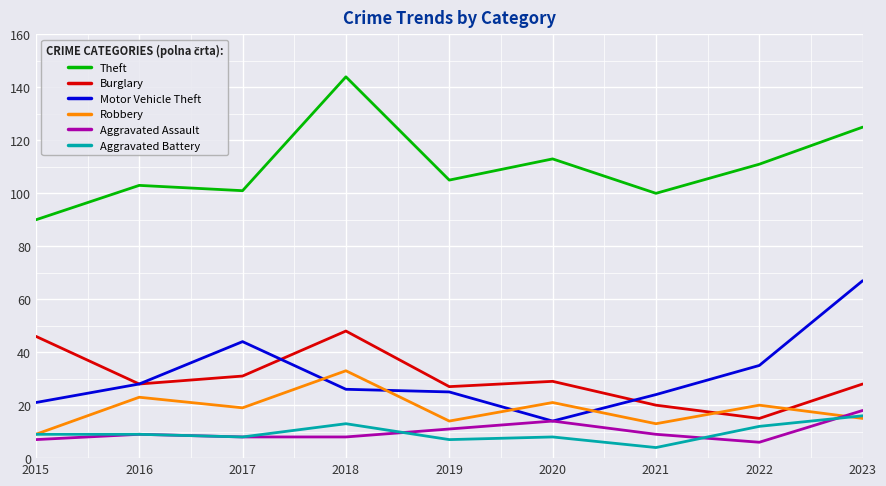

At which category does the chart reach its peak across all series?

2018